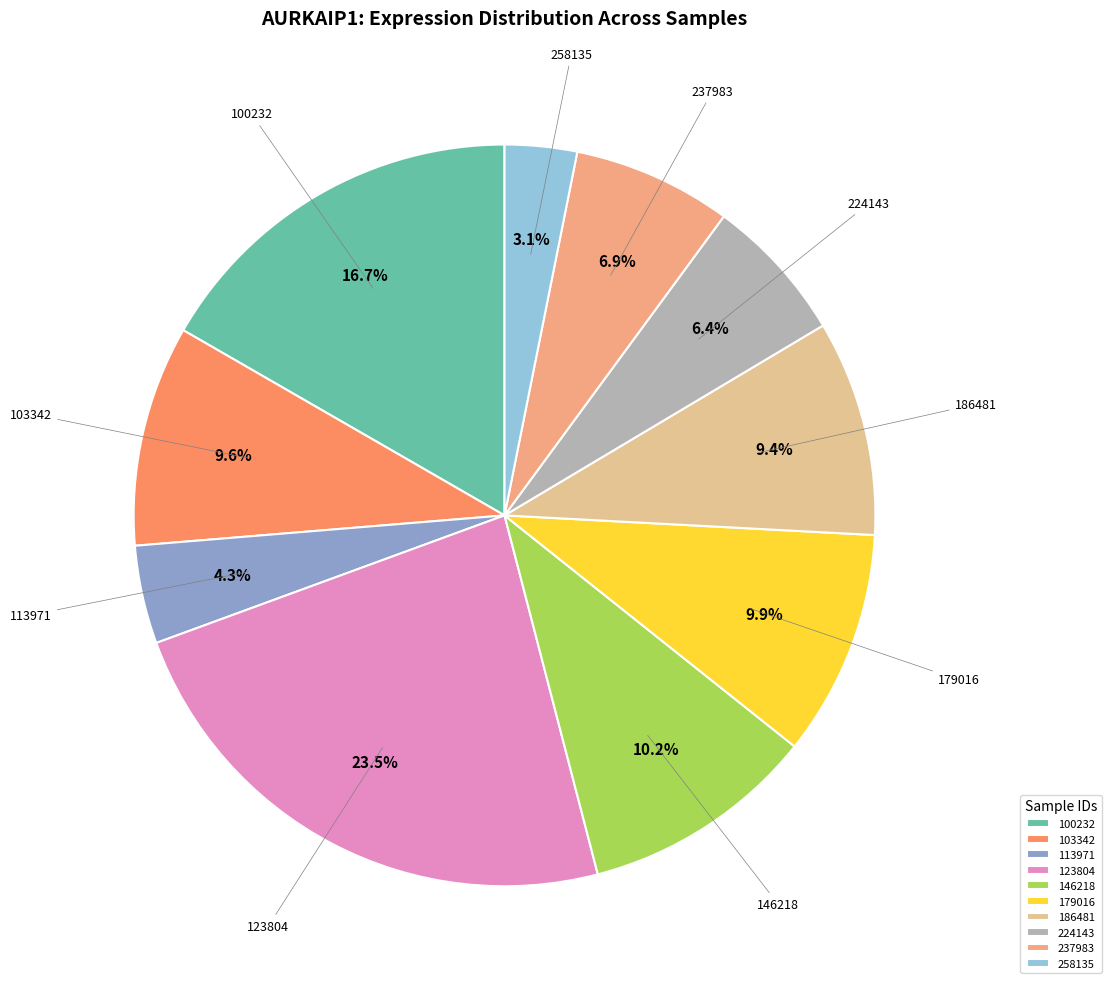

To the nearest percent, what is the average slice percentage?

10%